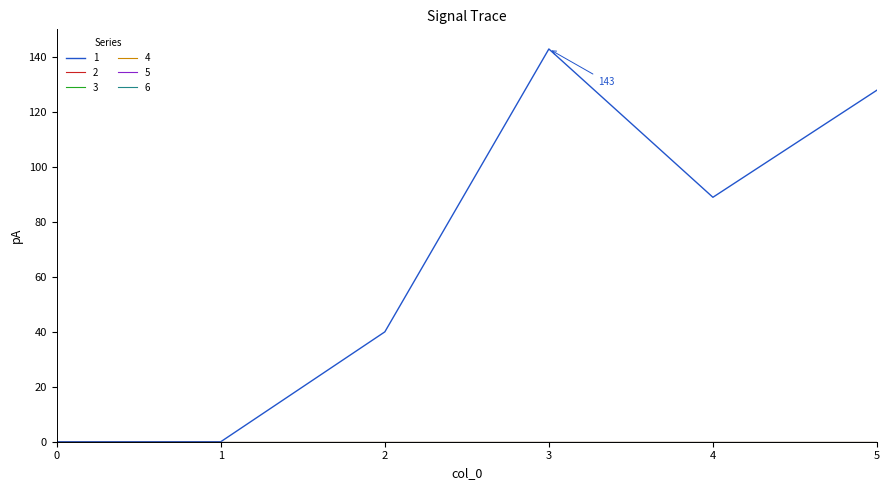

True or false: 4 and 6 cross at least once.

False